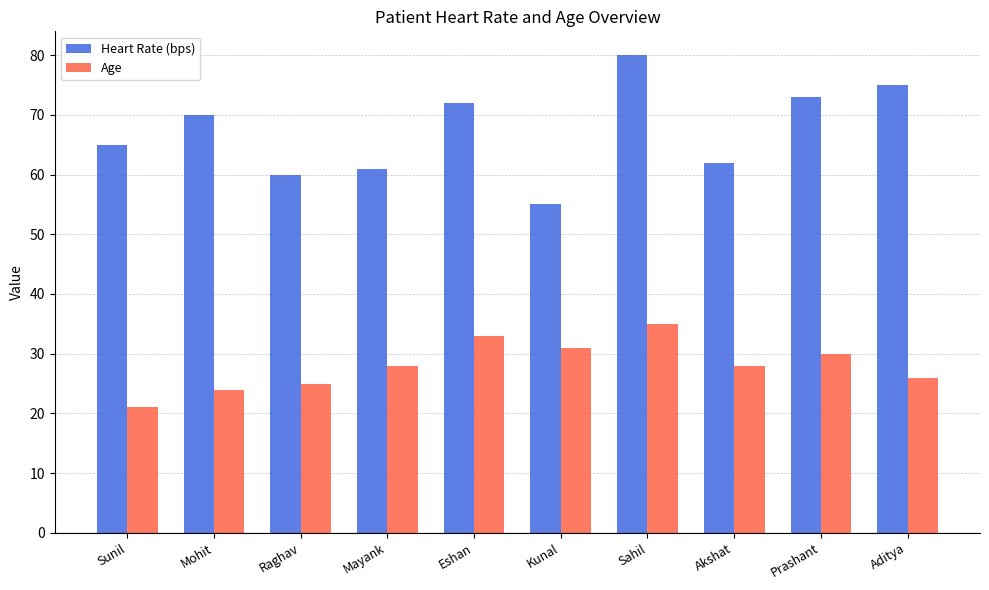

The Heart Rate (bps) series shows 101 at Prashant. True or false?

False